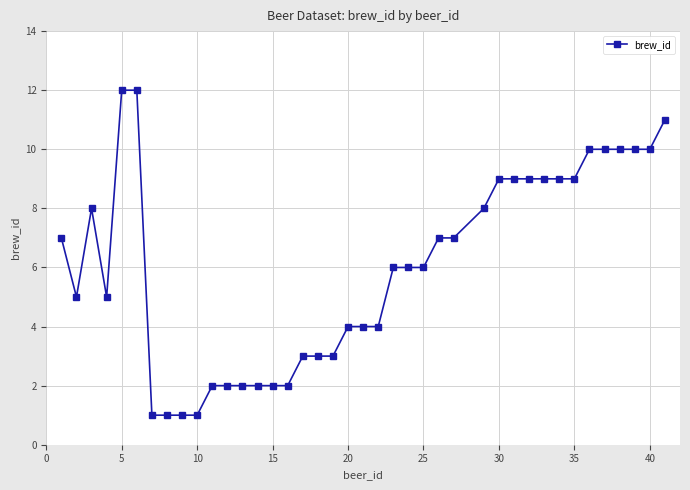

True or false: the data has more than 0 interior local peaks.

True